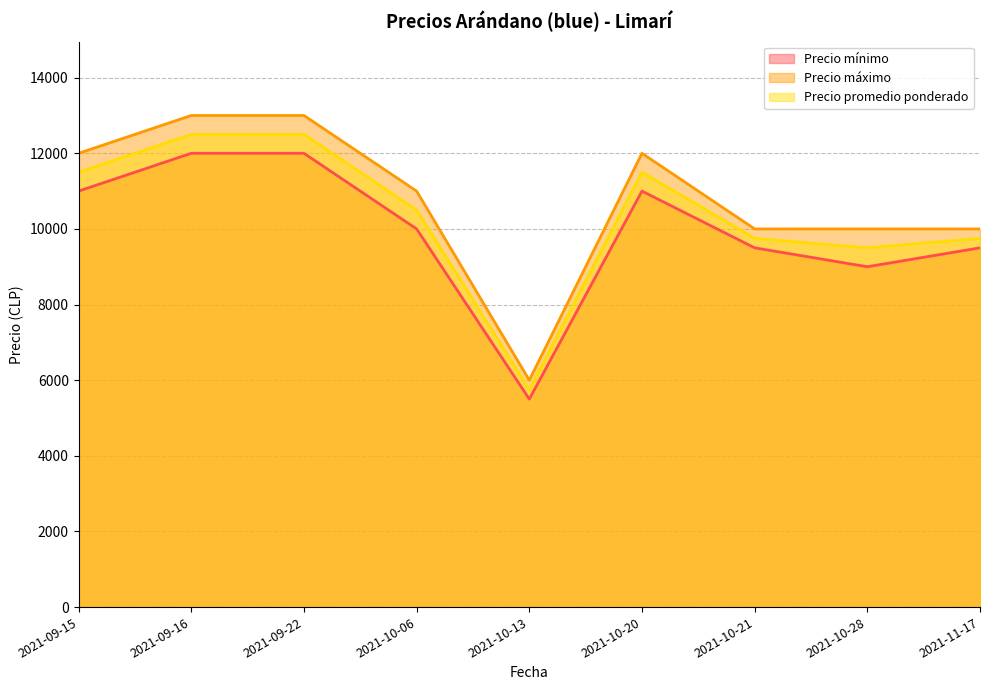

Rank the series at 2021-10-13 from highest to lowest value.

Precio máximo, Precio promedio ponderado, Precio mínimo